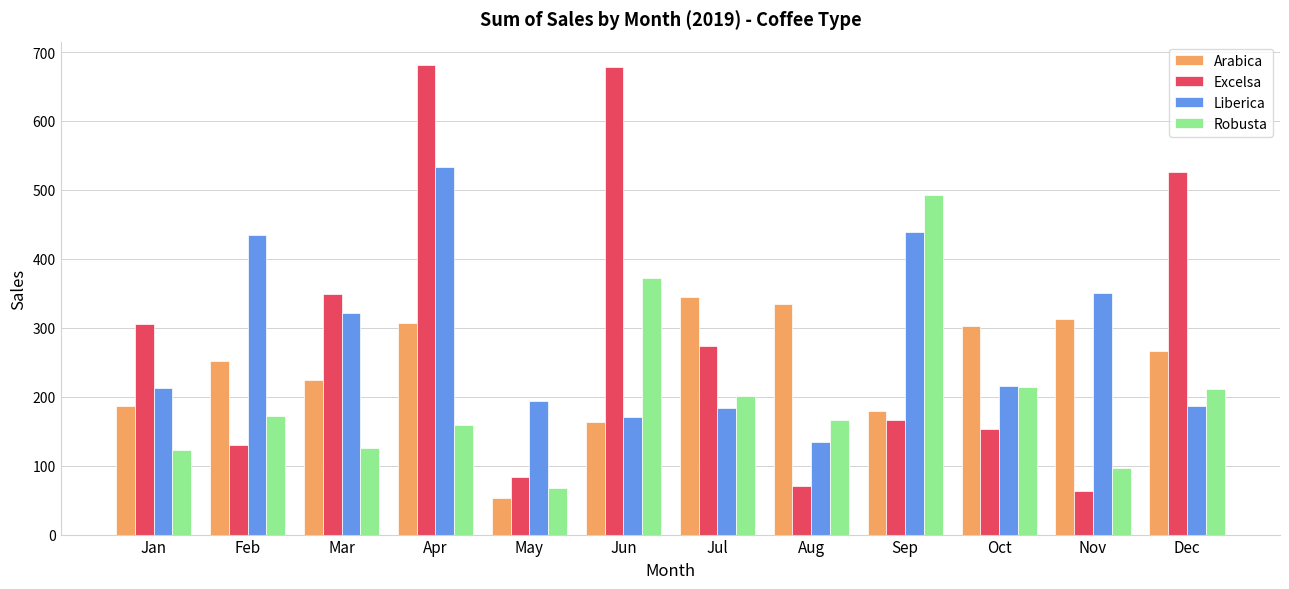

Between Feb and Jul, which series saw the biggest shift?

Liberica